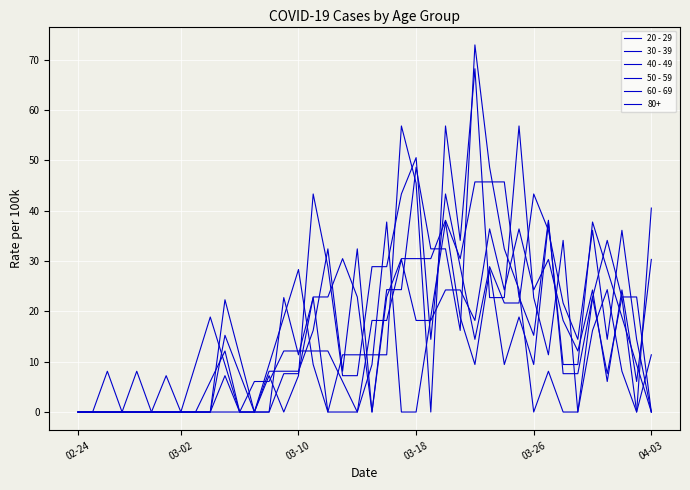

How many lines are shown in the chart?

6